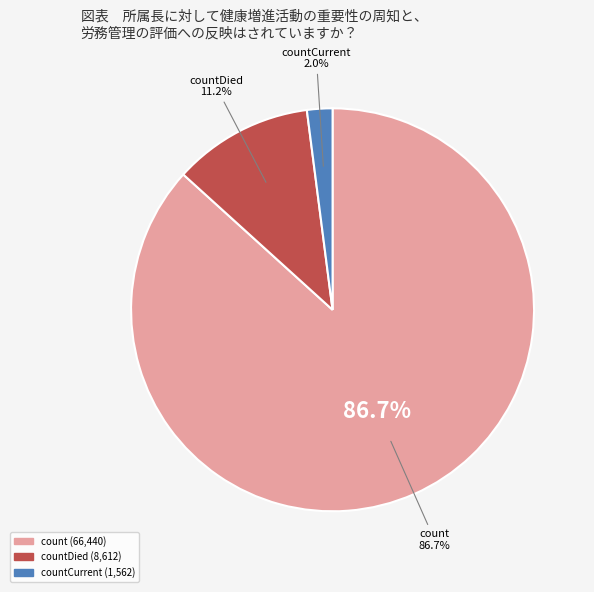

The countDistinctHospno slice represents 1% of the pie. True or false?

False